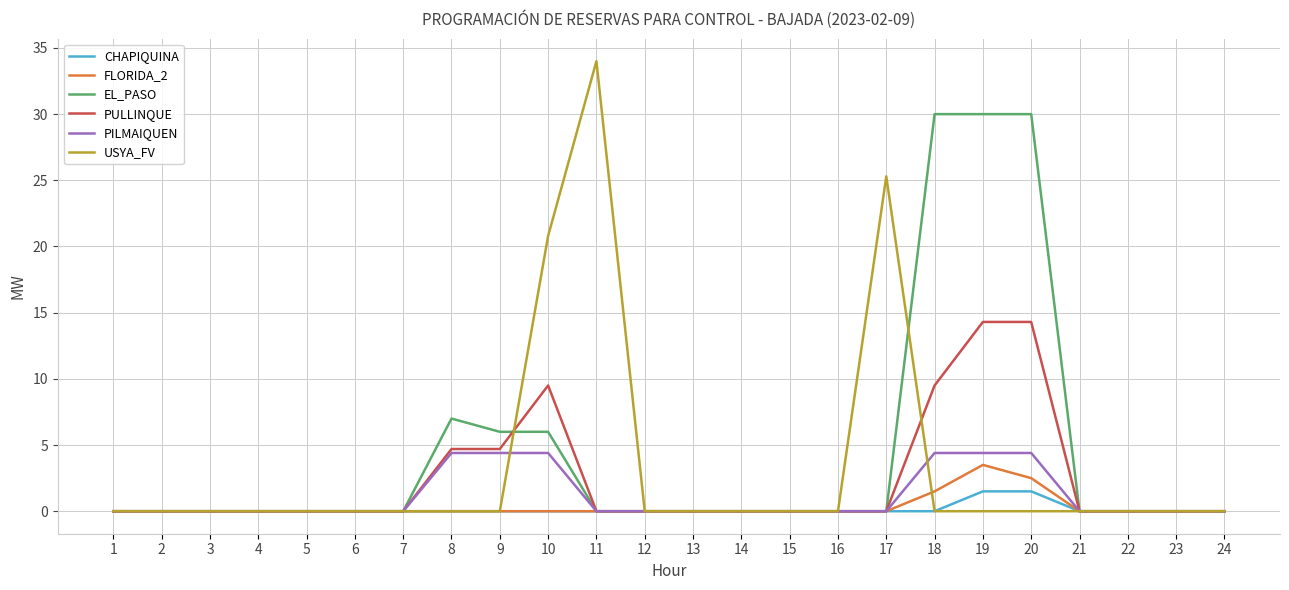

What is the difference between the highest and lowest values at 11?

34.0